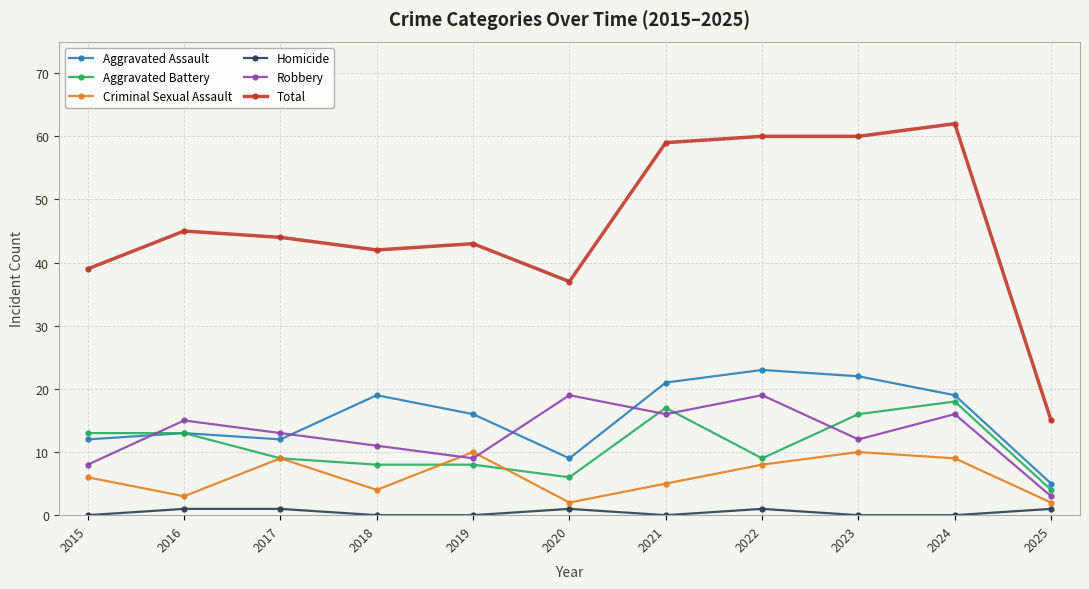

The Criminal Sexual Assault series shows 9 at 2017. True or false?

True